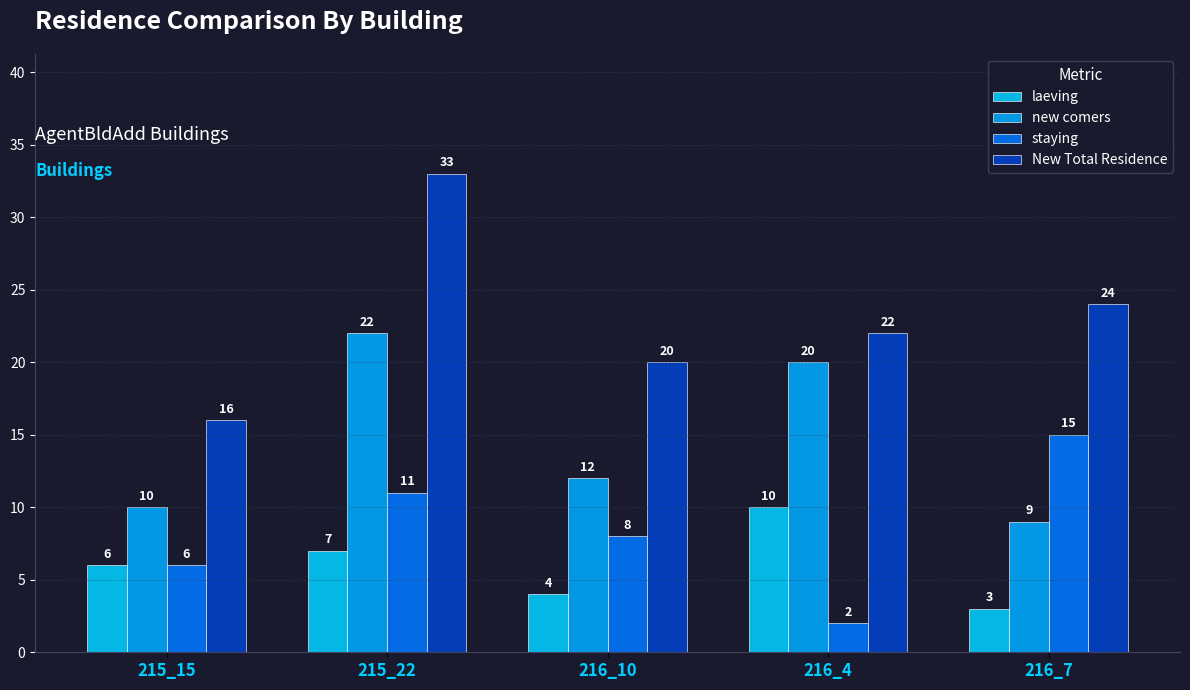

Reading left to right, extract all data points from this chart.

laeving: 6	7	4	10	3
new comers: 10	22	12	20	9
staying: 6	11	8	2	15
New Total Residence: 16	33	20	22	24